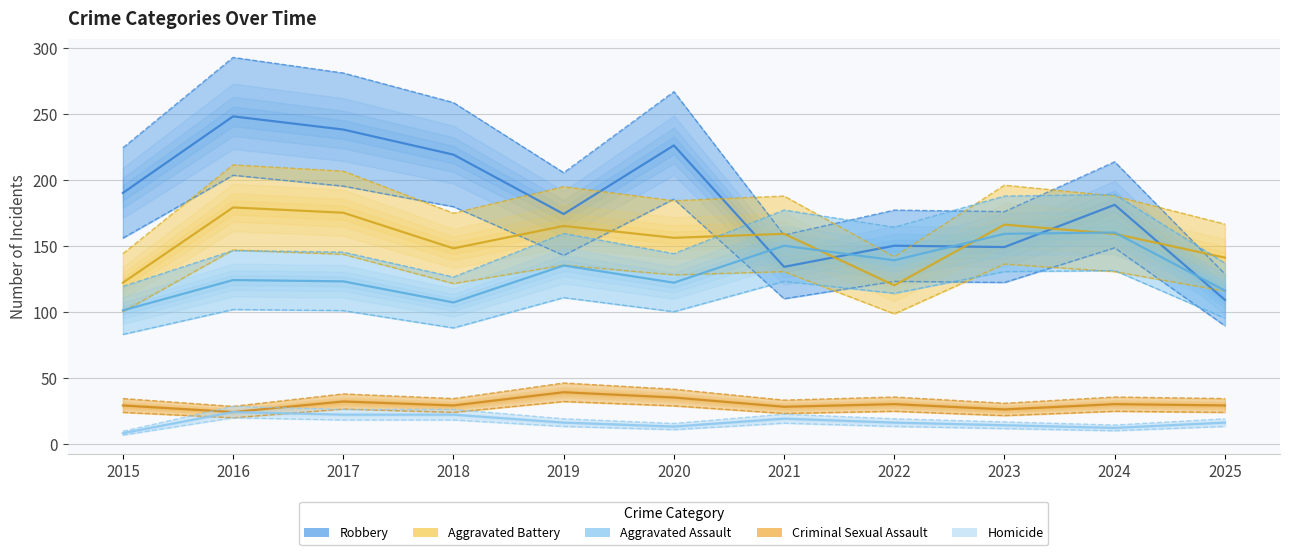

Where does the Homicide series first go above 18?

2016